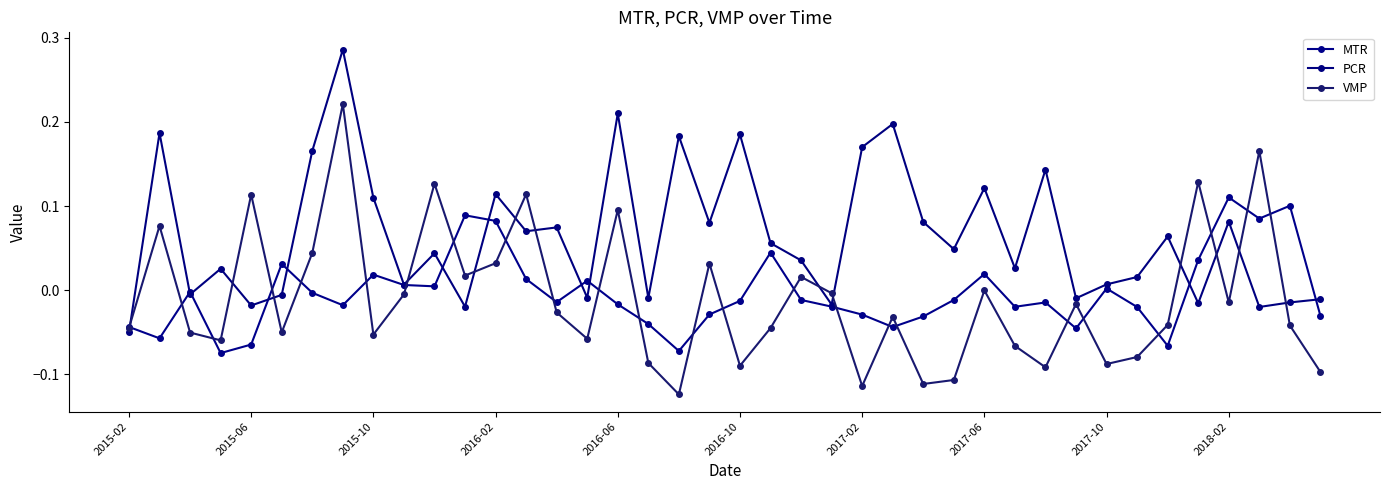

True or false: PCR has more than 1 points higher than both neighbors.

True